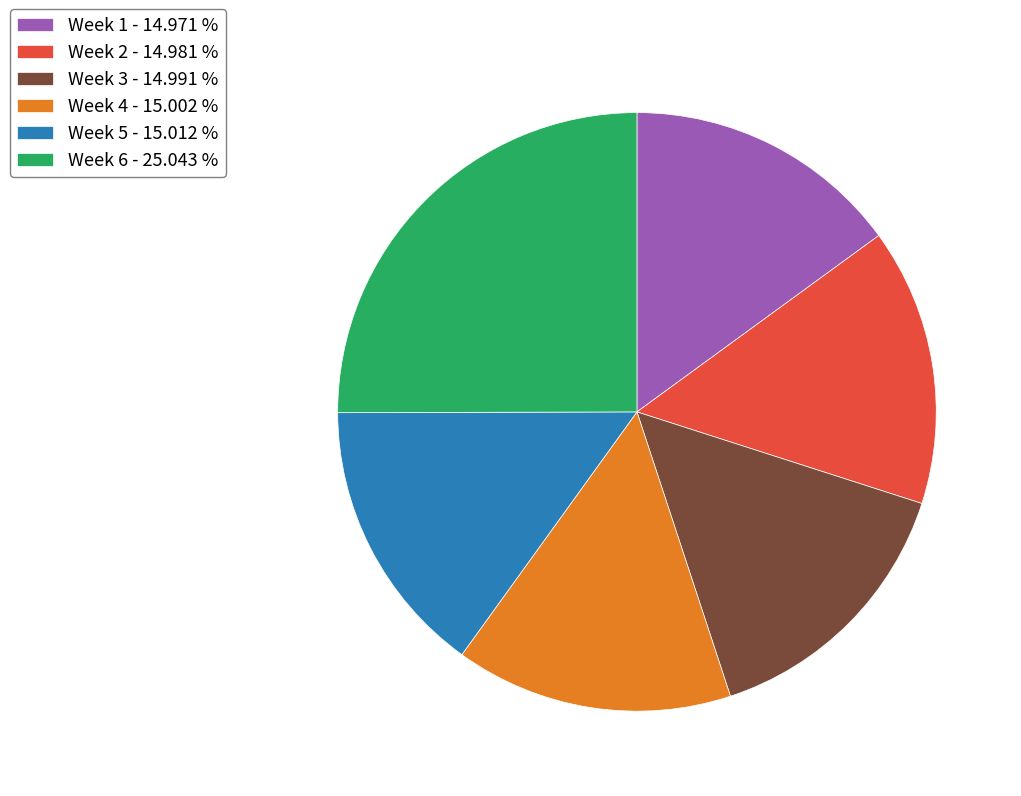

Which slice is the largest?

Week 6 - 25.043 %